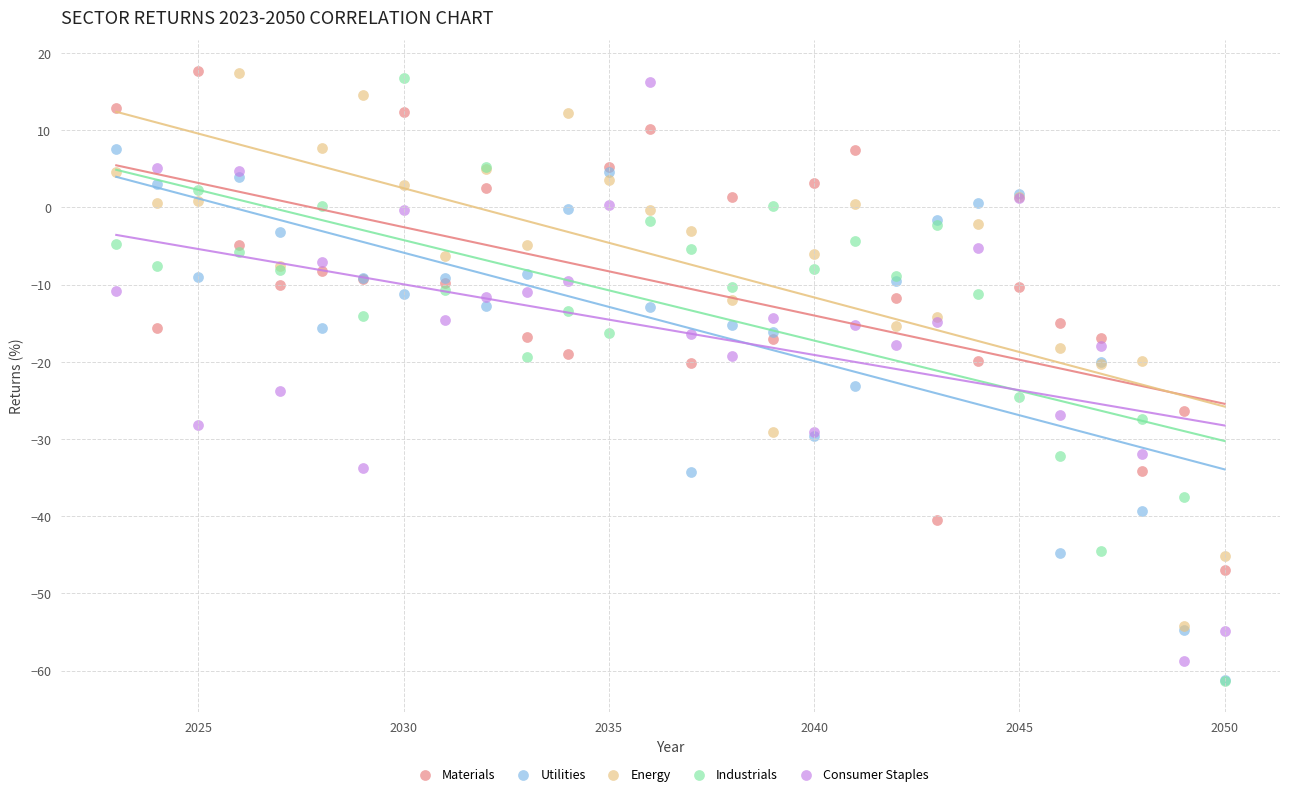

Which series has the widest spread of Y values?

Industrials